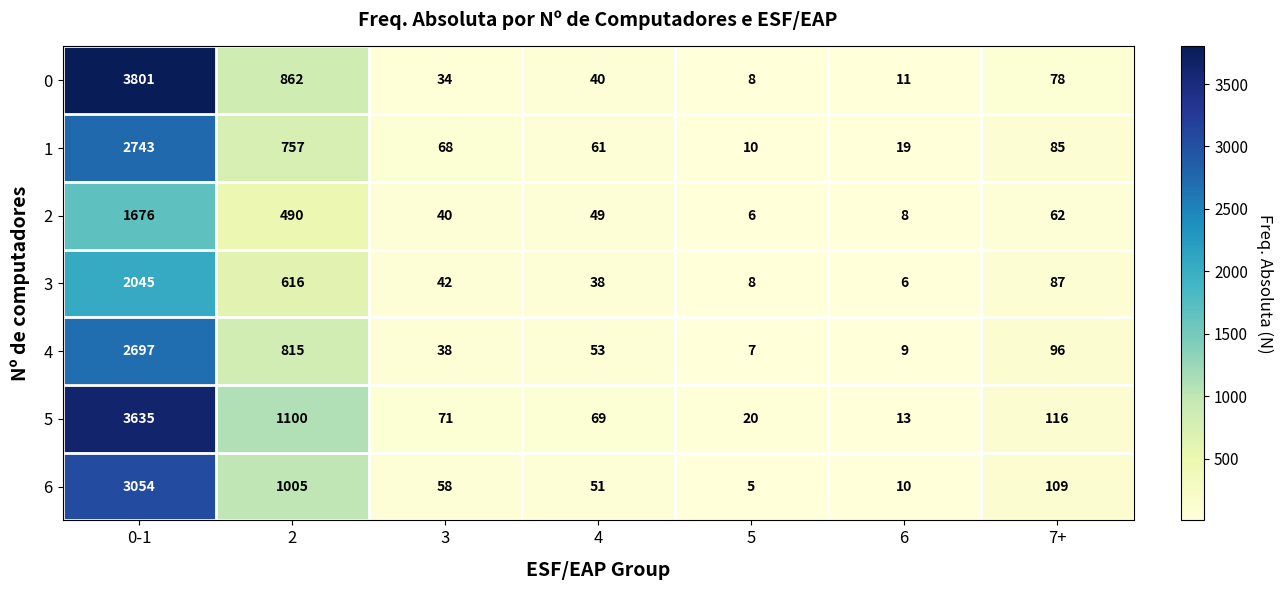

The 4 series shows 93 at 4. True or false?

False